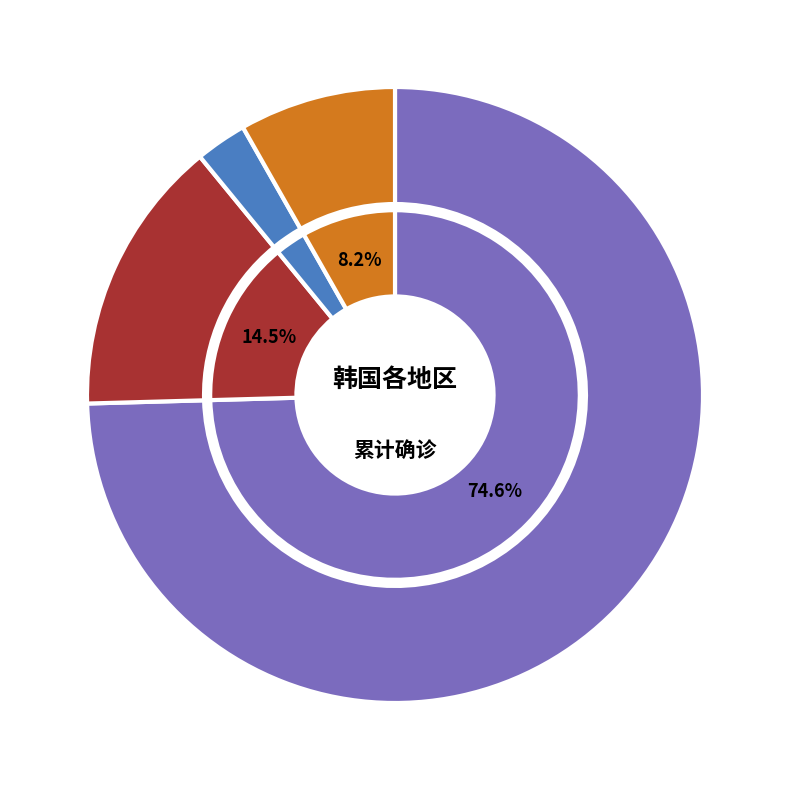

Which slice is the largest?

大邱市